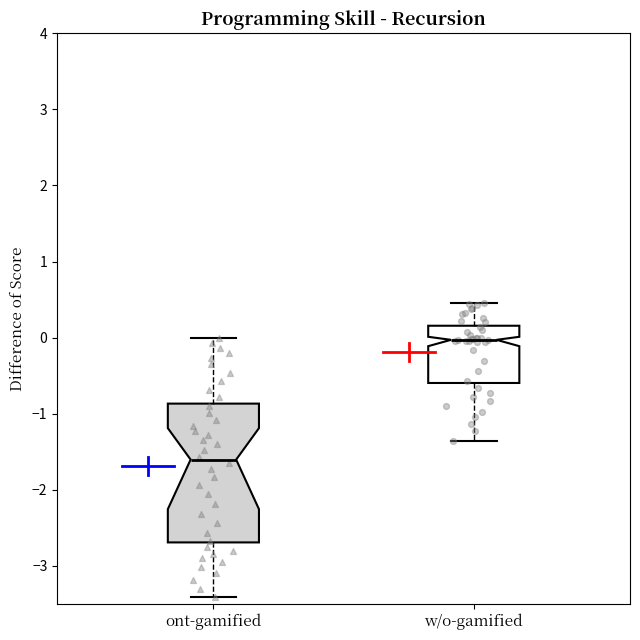

Which box's median line is the lowest?

ont-gamified